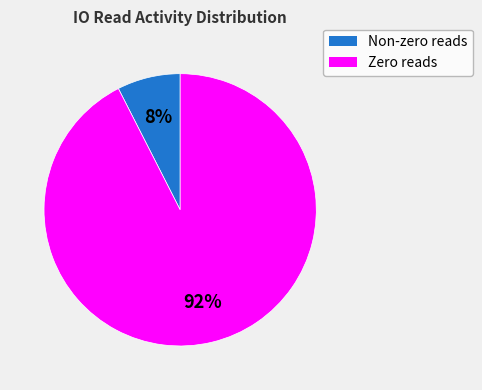

Is there a majority slice in this chart?

Yes